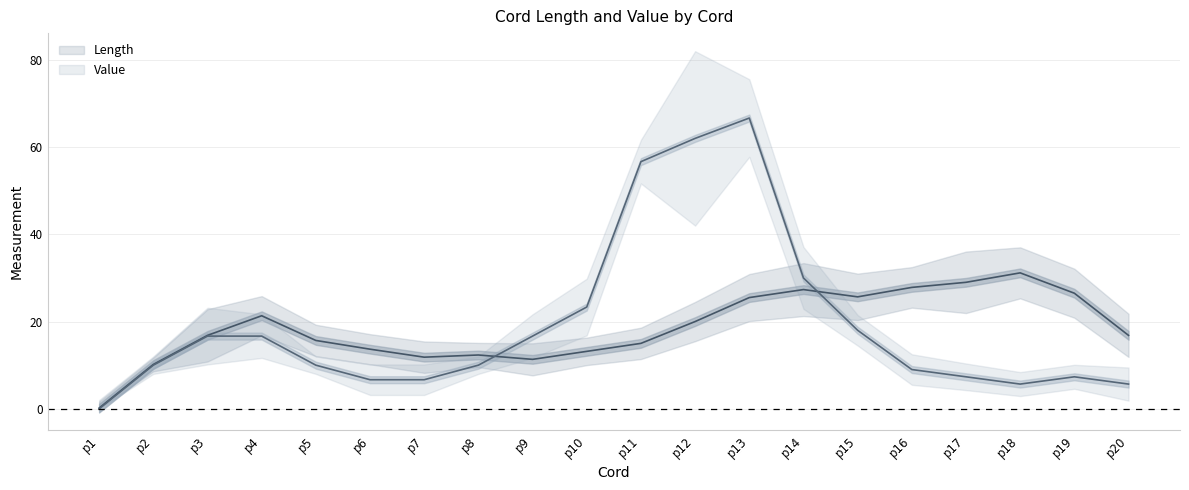

Is it true that Length equals 52.7 at p14?

False